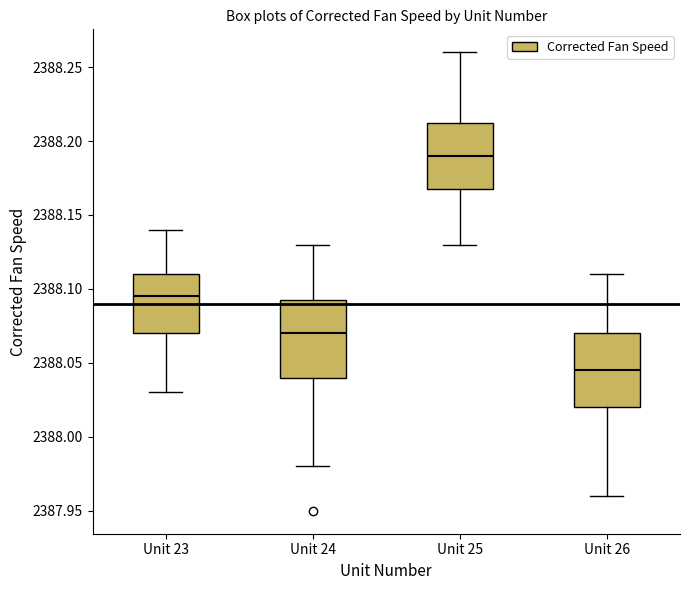

Reading left to right, read every box against the y-axis: the position of its median line, the range the box covers, and the ends of its whiskers. The values are not printed on the chart, so give them approximately, as read against the axis.

Unit 23: median 2388.095, box 2388.070 to 2388.110, whiskers 2388.030 to 2388.140
Unit 24: median 2388.070, box 2388.040 to 2388.095, whiskers 2387.980 to 2388.130
Unit 25: median 2388.190, box 2388.170 to 2388.215, whiskers 2388.130 to 2388.260
Unit 26: median 2388.045, box 2388.020 to 2388.070, whiskers 2387.960 to 2388.110